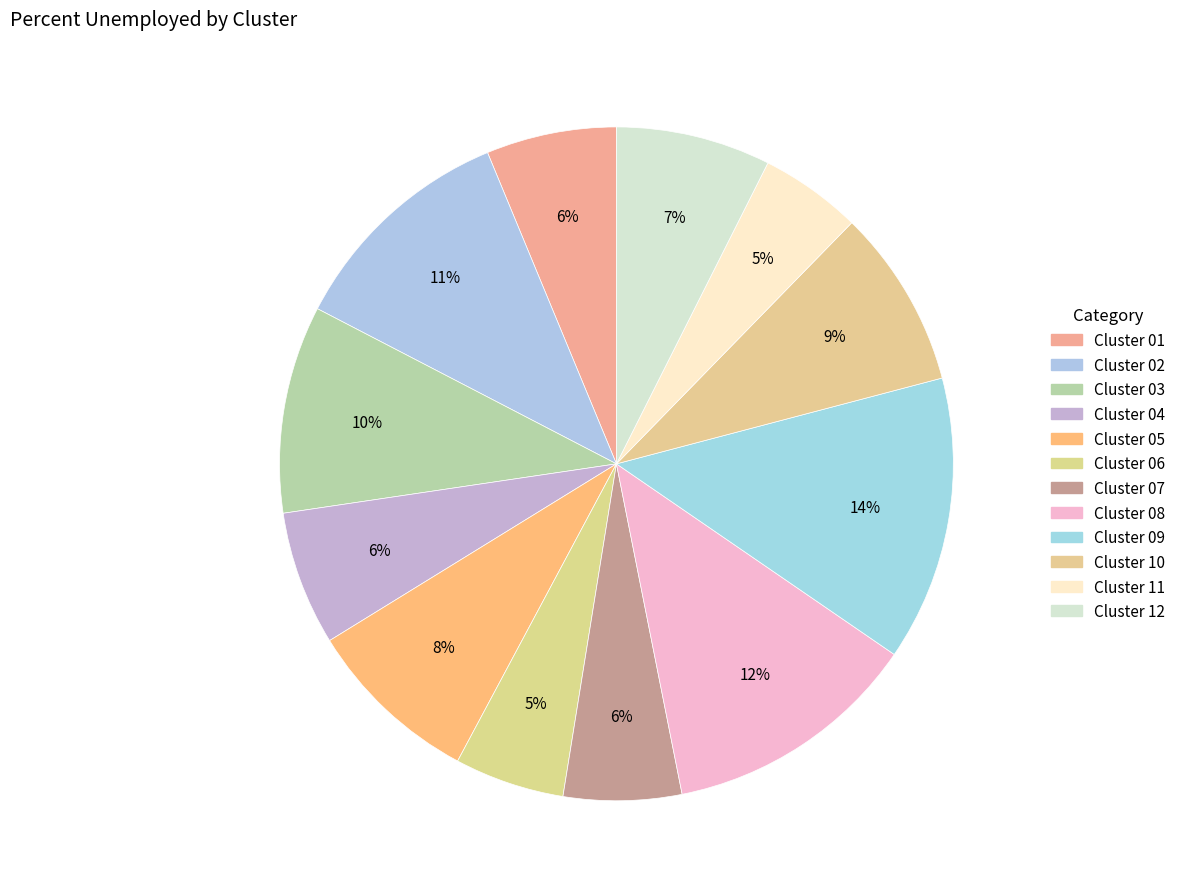

How many slices are in this pie chart?

12